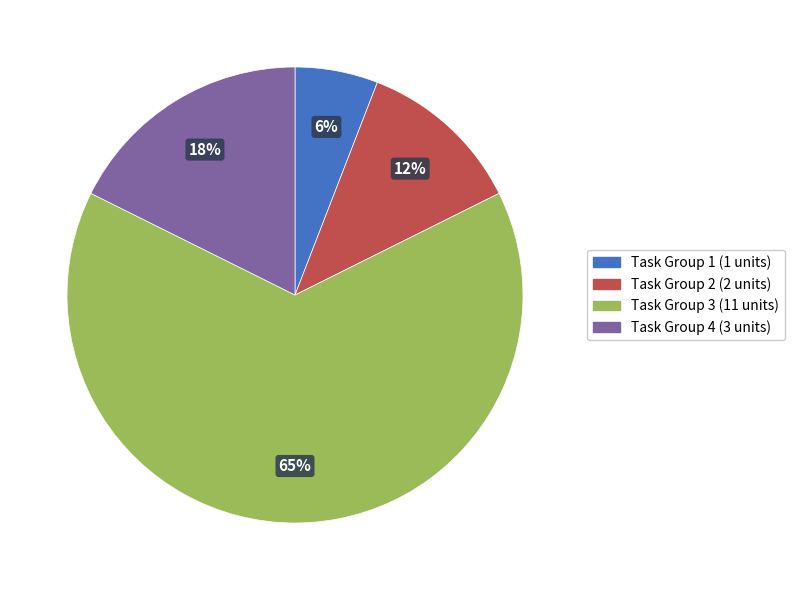

To the nearest percent, what is the average slice percentage?

25%